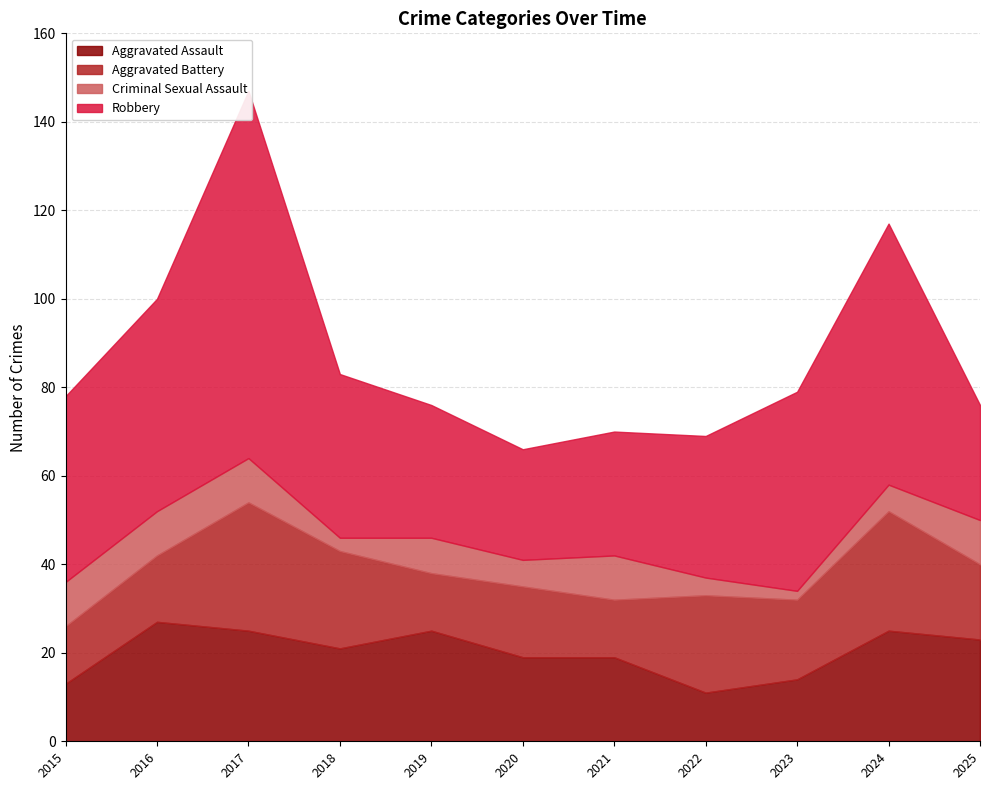

True or false: Robbery and Aggravated Assault intersect in this chart.

False